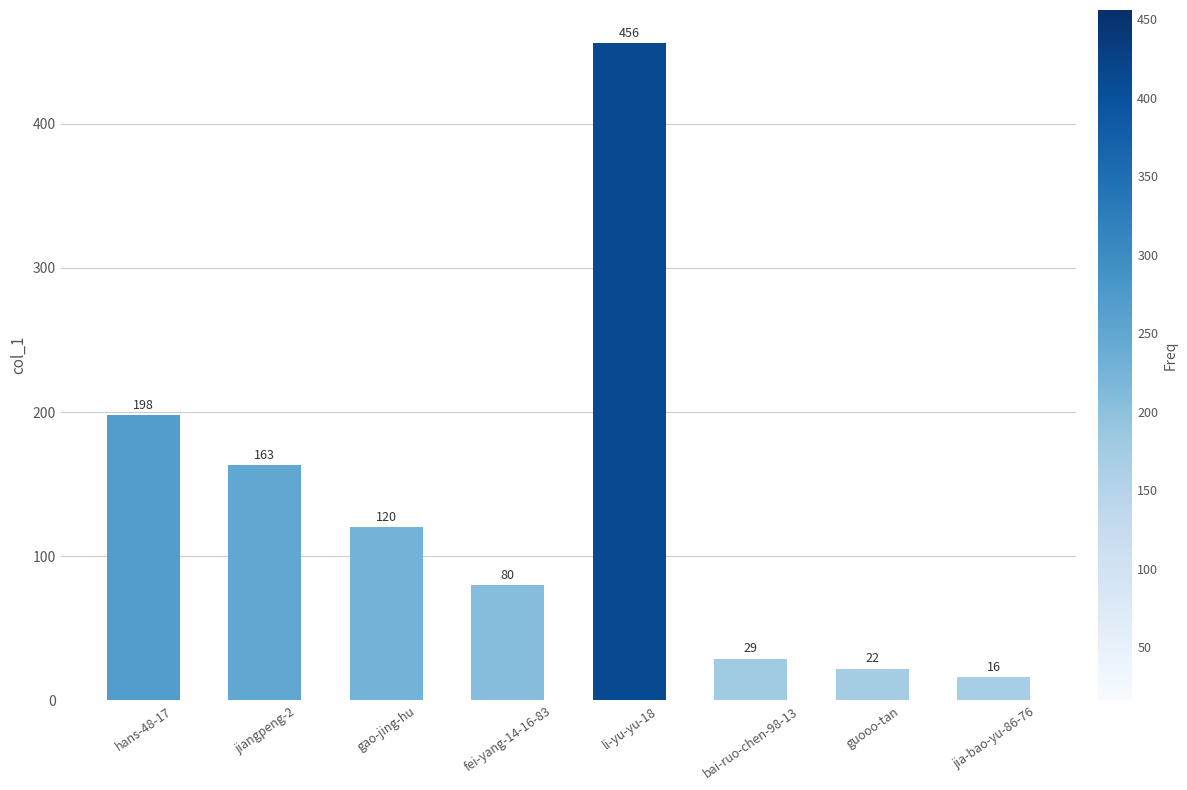

Reading right to left, what are all the values shown in this chart?

jia-bao-yu-86-76=16	guooo-tan=22	bai-ruo-chen-98-13=29	li-yu-yu-18=456	fei-yang-14-16-83=80	gao-jing-hu=120	jiangpeng-2=163	hans-48-17=198